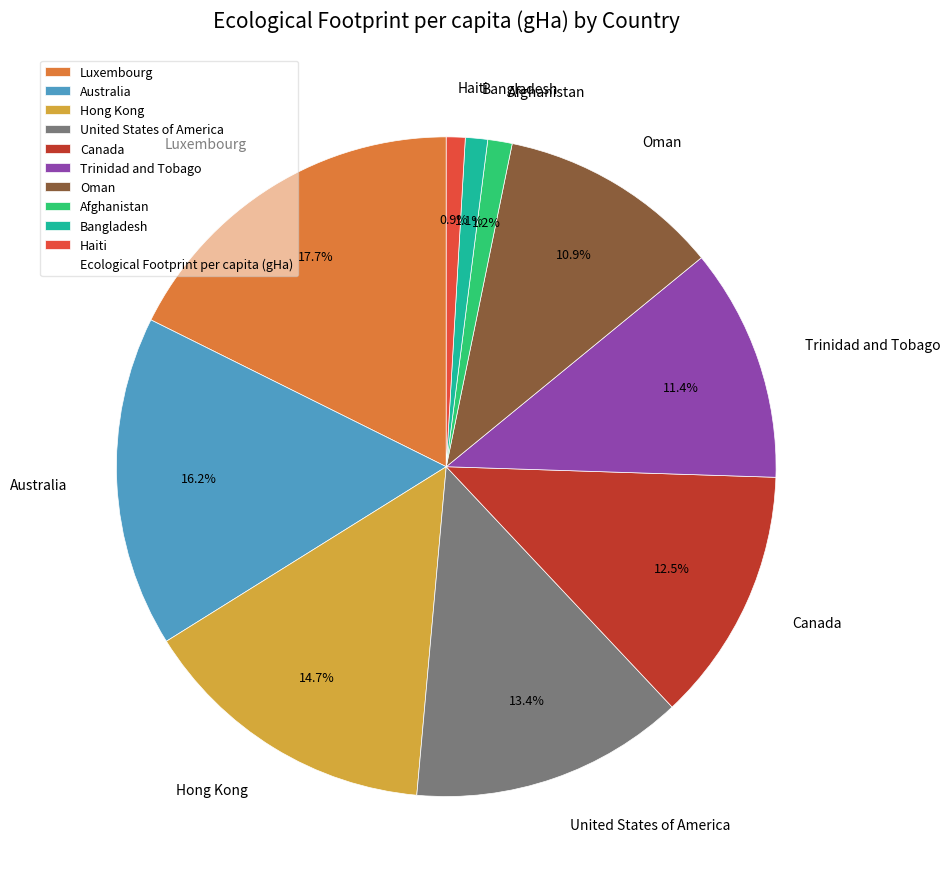

What is the largest slice in the pie chart?

Luxembourg